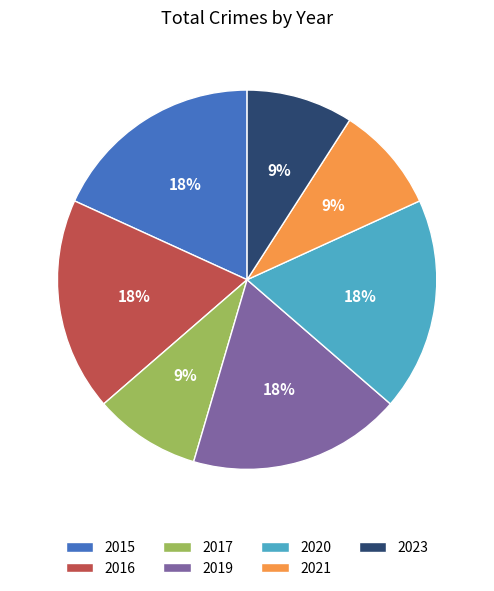

To the nearest percent, what portion does 2017 represent?

9%